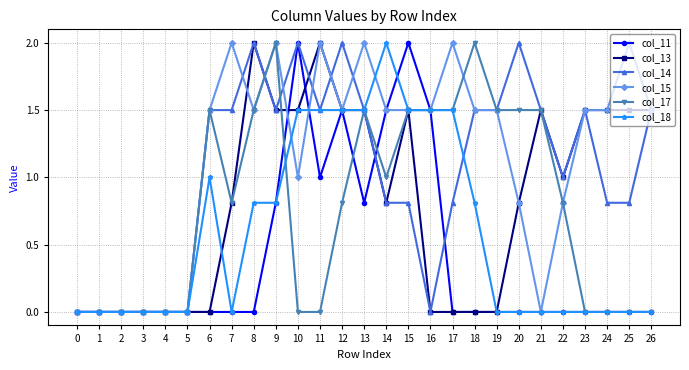

Is it true that col_13 equals 1.2 at 1?

False